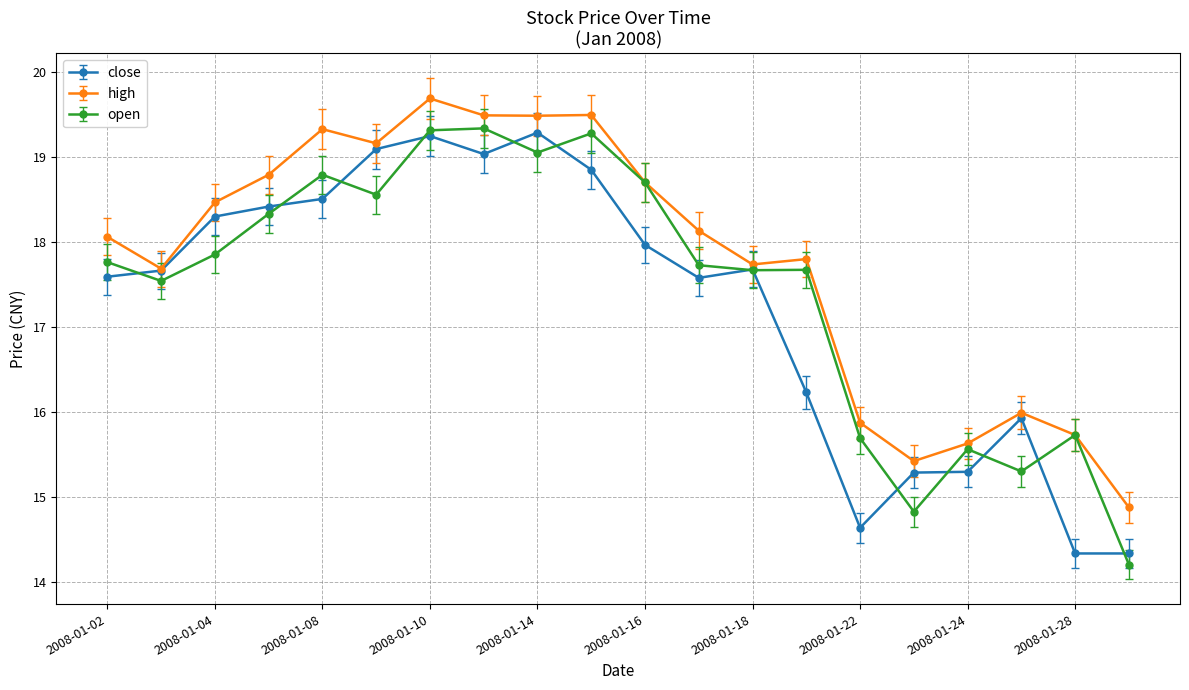

What are all the series names shown in the legend?

close, high, open